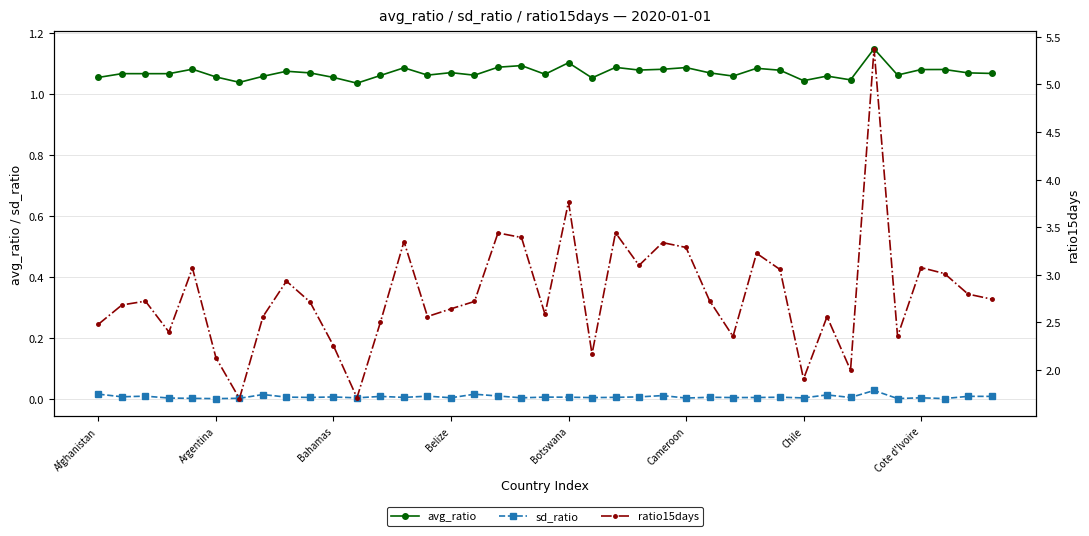

True or false: ratio15days and avg_ratio intersect in this chart.

False